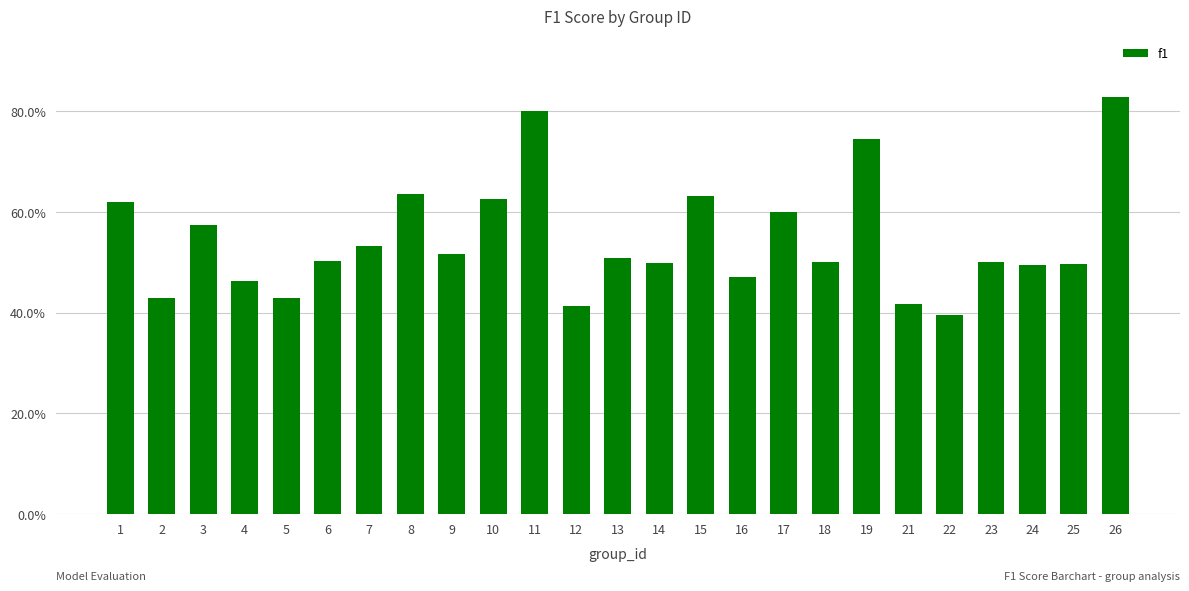

Does the chart contain any negative values?

No